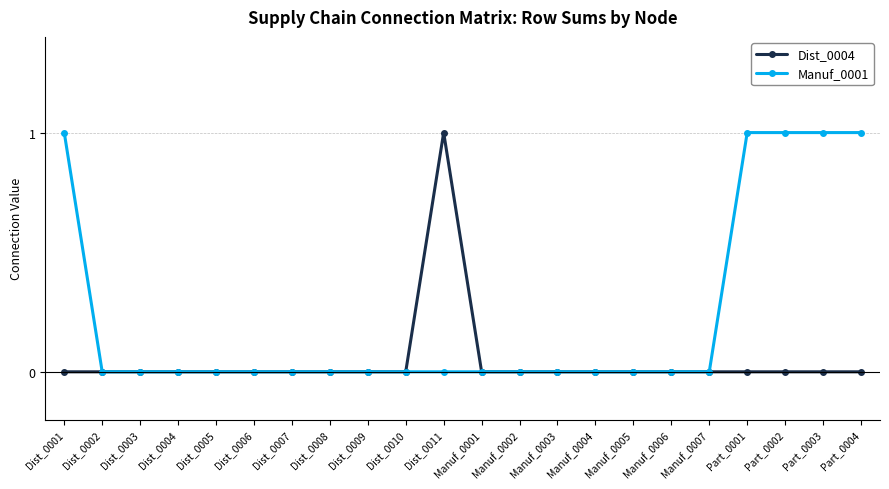

Which series changed the most between Dist_0009 and Part_0001?

Manuf_0001